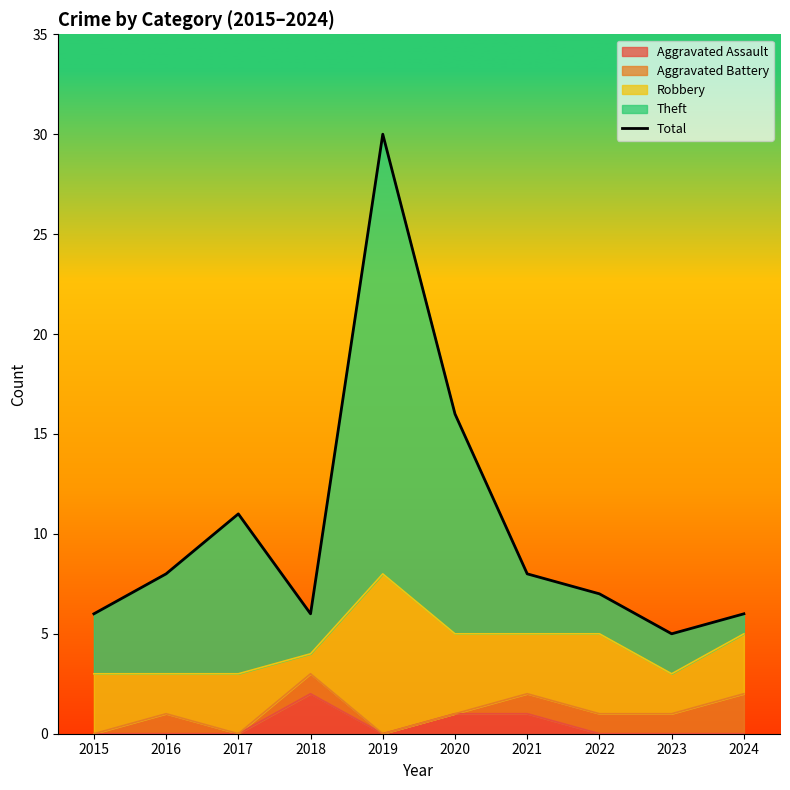

What is the ratio of the value at 2015 to the value at 2018?

1.0